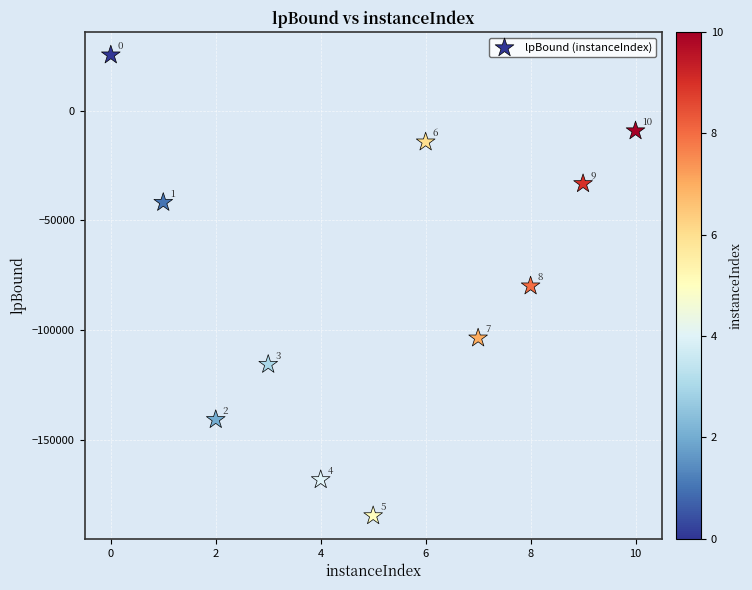

What Y value in the scatter plot is closest to -79670?

-79942.0